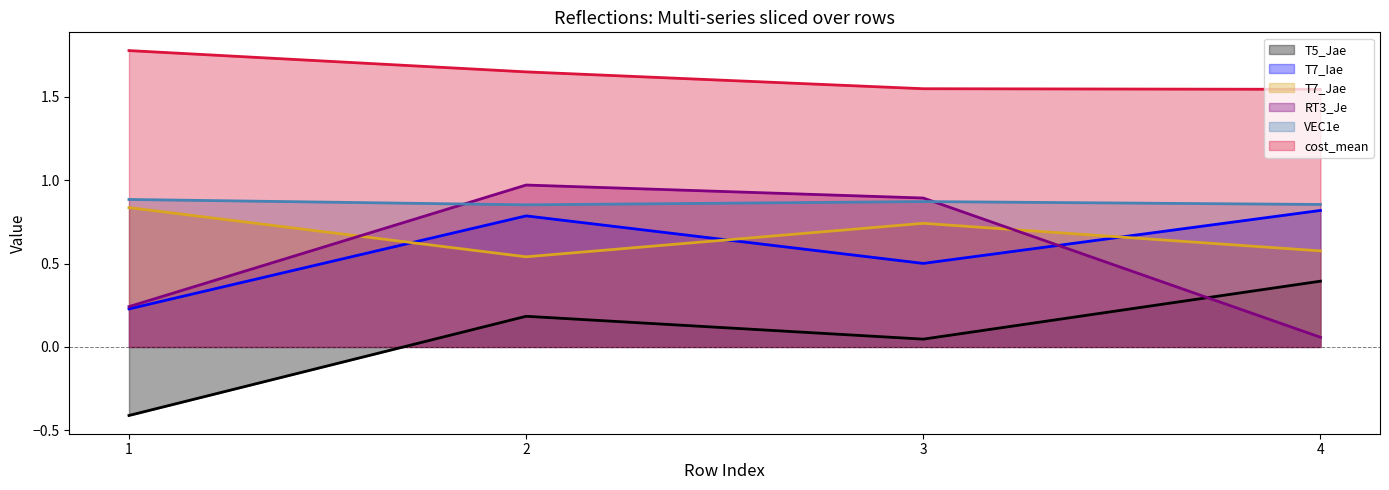

At how many categories does at least one series exceed 0?

4